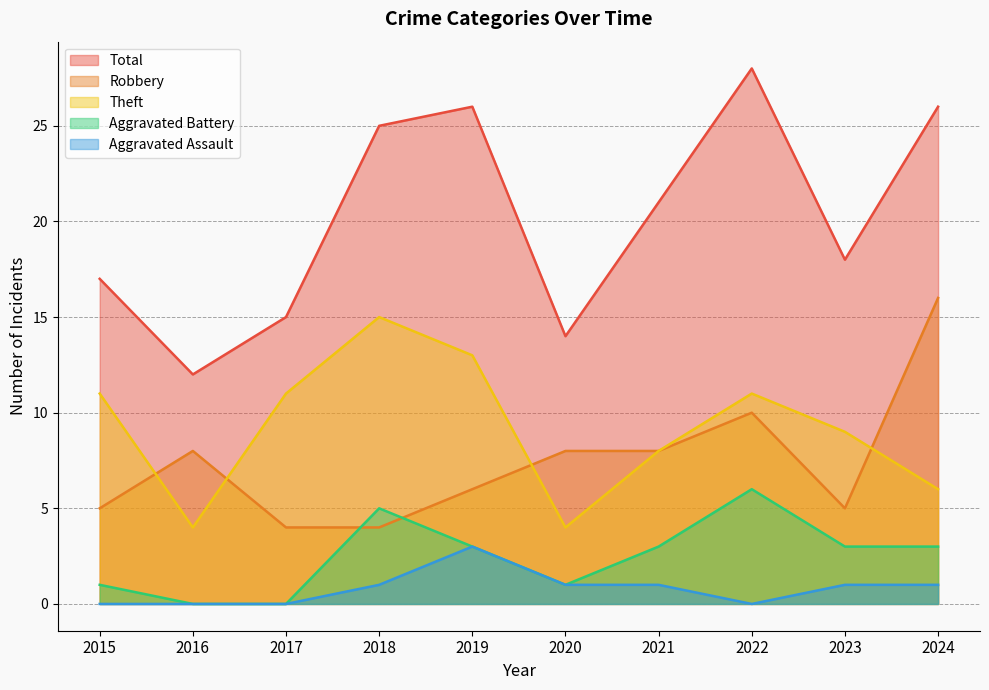

How many categories are shown in the chart?

10